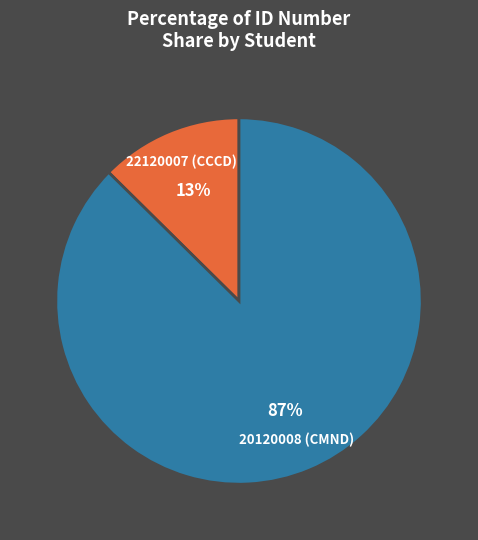

Which category accounts for the majority?

20120008 (CMND)